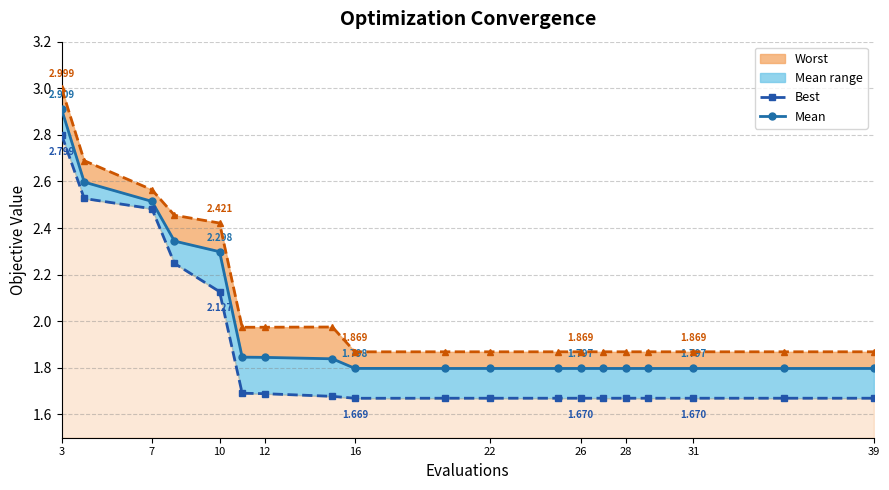

At which label does best reach its peak?

3